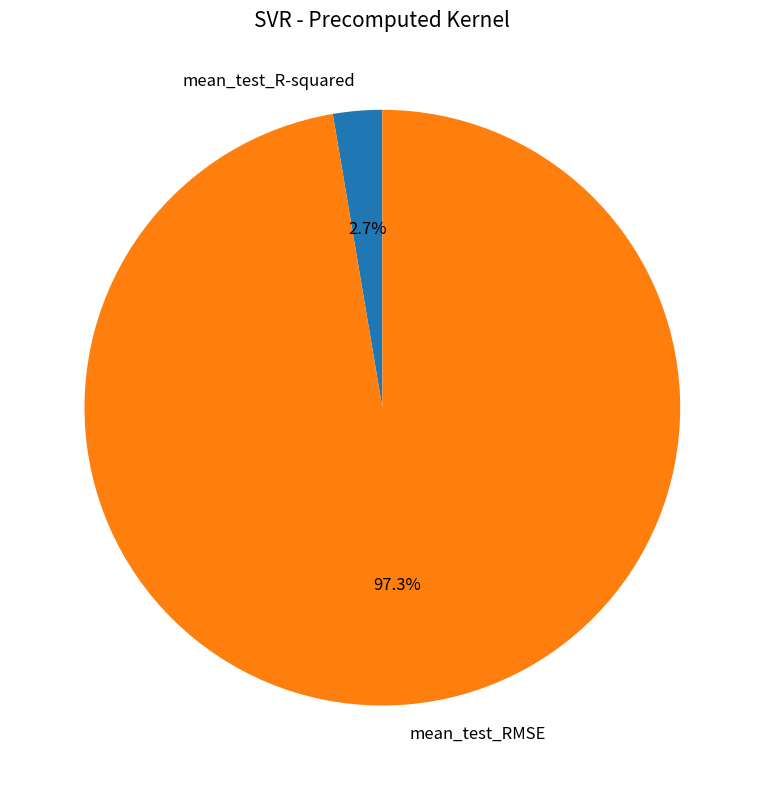

Combined, what portion of the pie is mean_test_RMSE and mean_test_R-squared?

100.0%